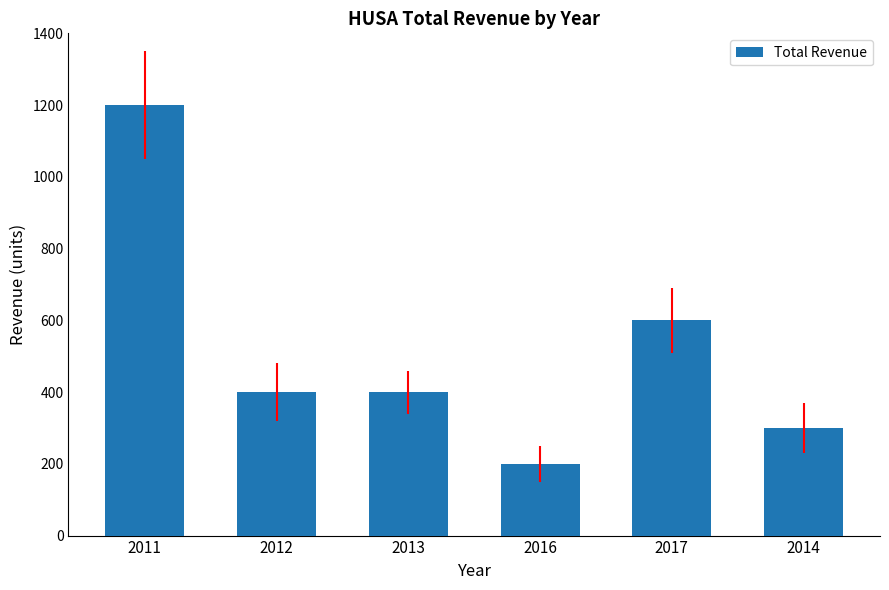

True or false: the data shows 600 at 2017.

True